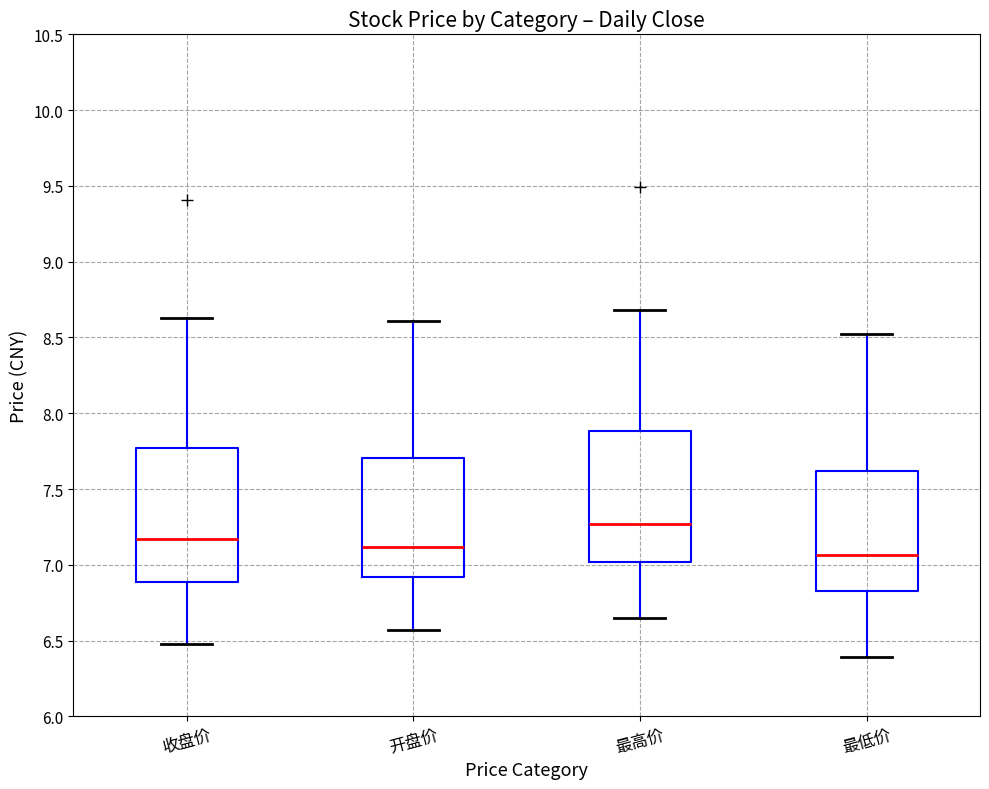

Reading left to right, transcribe this box plot: for each box, give where its median line is, the range the box spans, and where its two whiskers end, as read against the y-axis. The values are not printed on the chart, so give them approximately, as read against the axis.

收盘价: median 7.15, box 6.90 to 7.75, whiskers 6.50 to 8.65
开盘价: median 7.10, box 6.90 to 7.70, whiskers 6.55 to 8.60
最高价: median 7.25, box 7.00 to 7.90, whiskers 6.65 to 8.70
最低价: median 7.05, box 6.85 to 7.60, whiskers 6.40 to 8.50